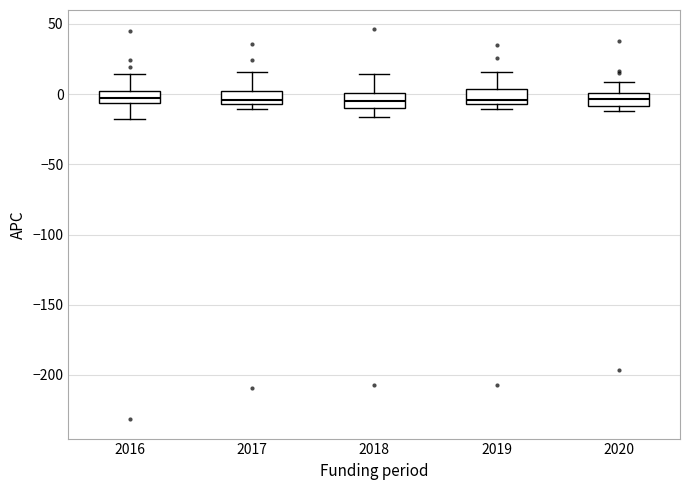

Where is the upper edge of the box at x = 2018 on the y-axis? The values are not printed on the chart, so give them approximately, as read against the axis.

0